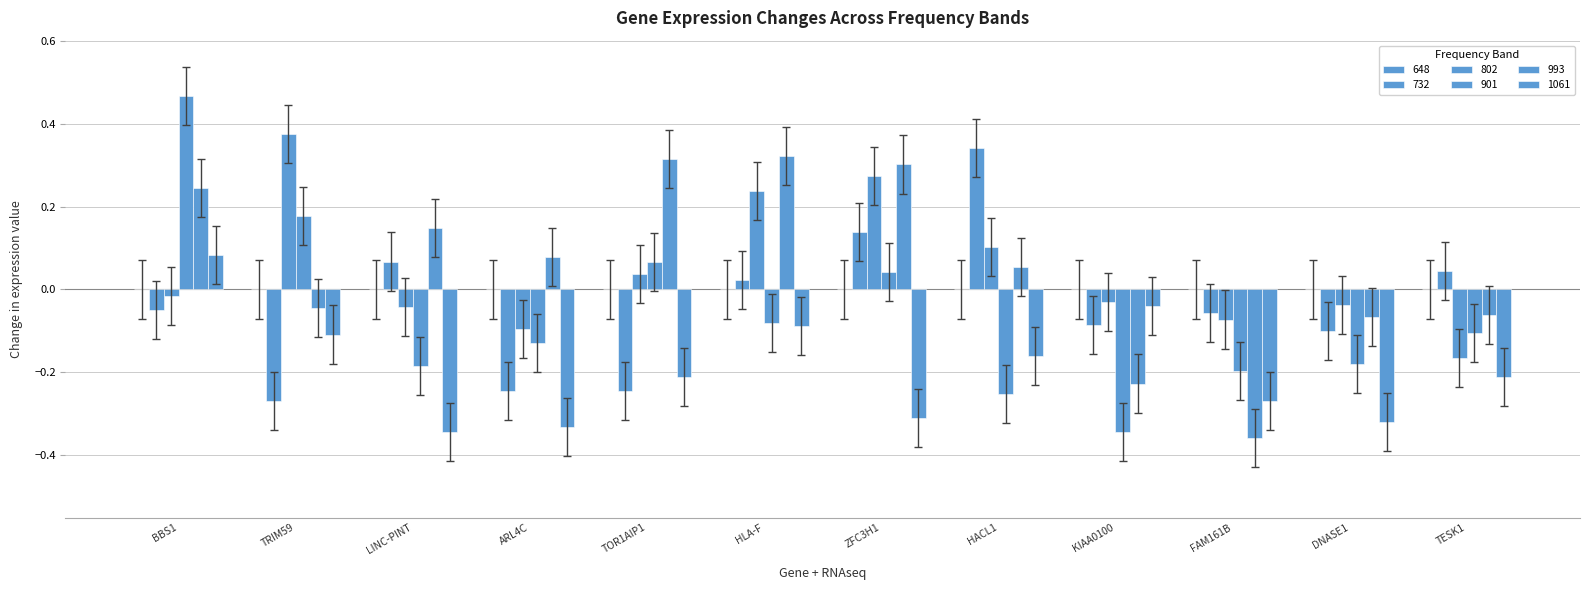

How many bars are there in each group?

5